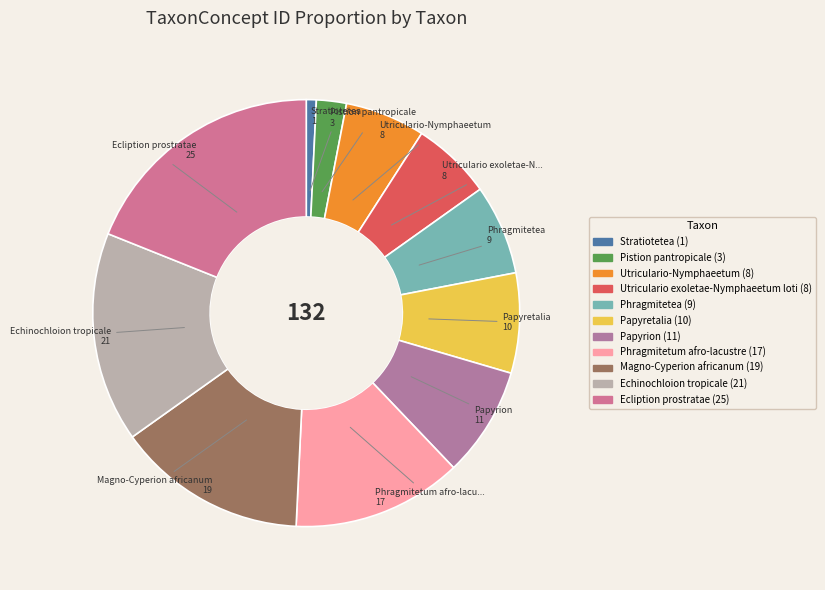

How many slices are in this pie chart?

11